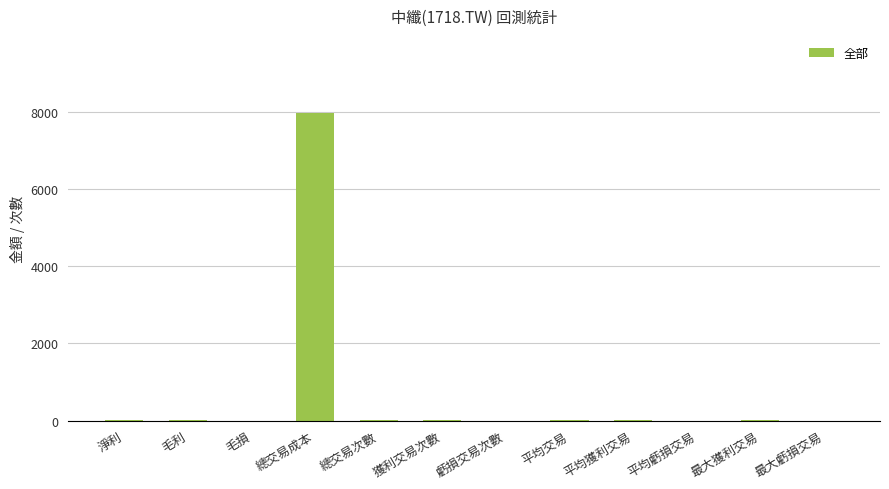

What is the sum of all values?

8066